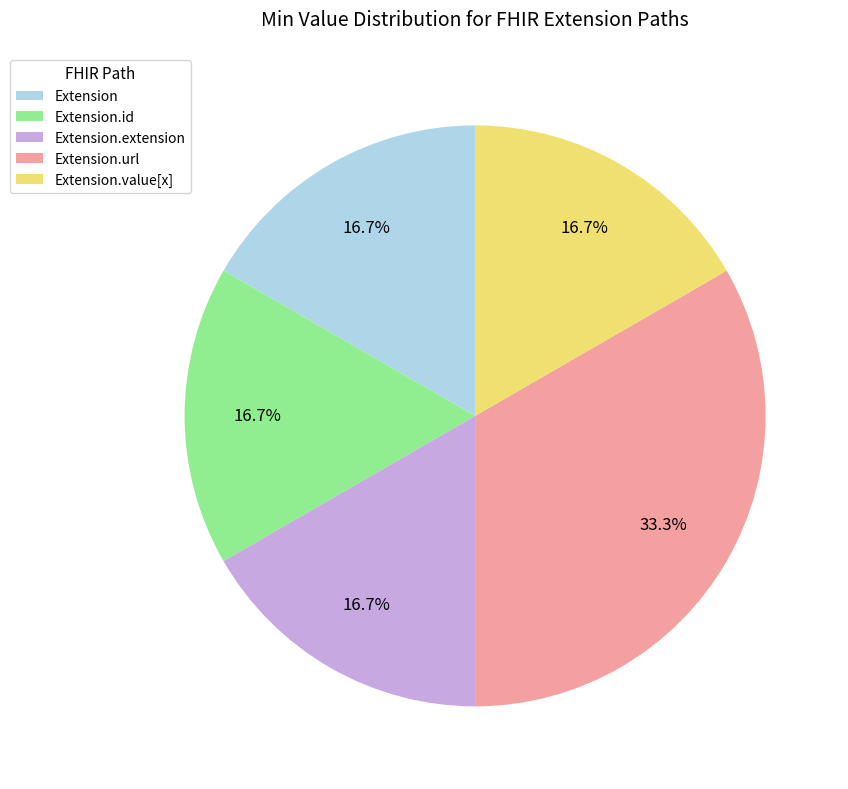

Is there any slice that represents more than half of the pie?

No